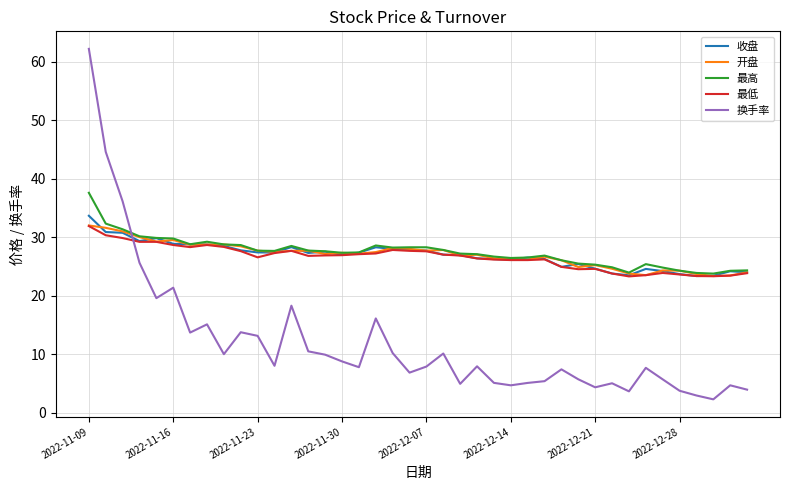

Which series has the widest spread of values?

换手率